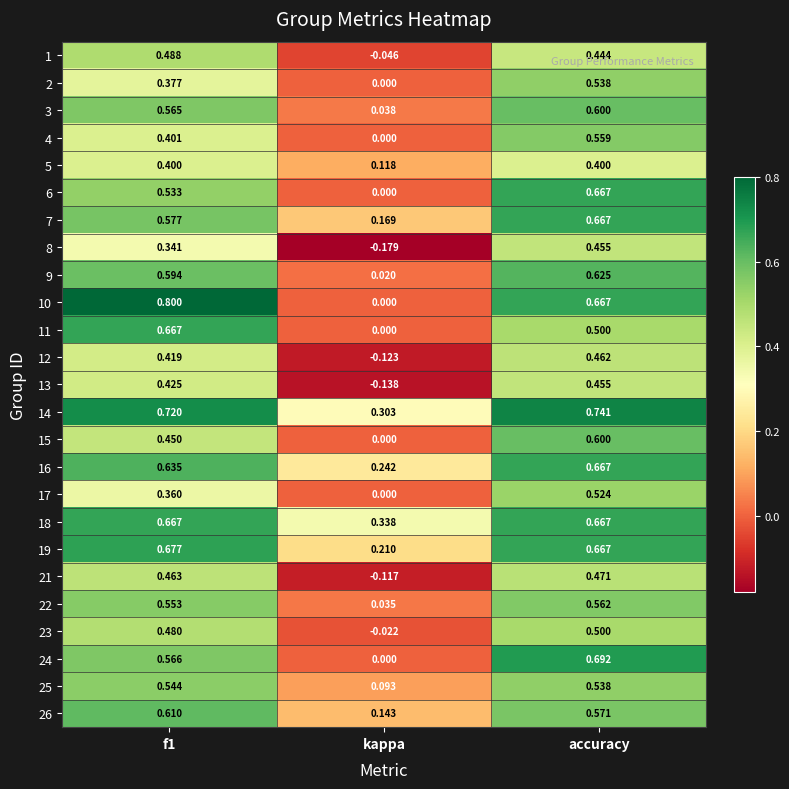

At which label is 3 closest to 0?

kappa